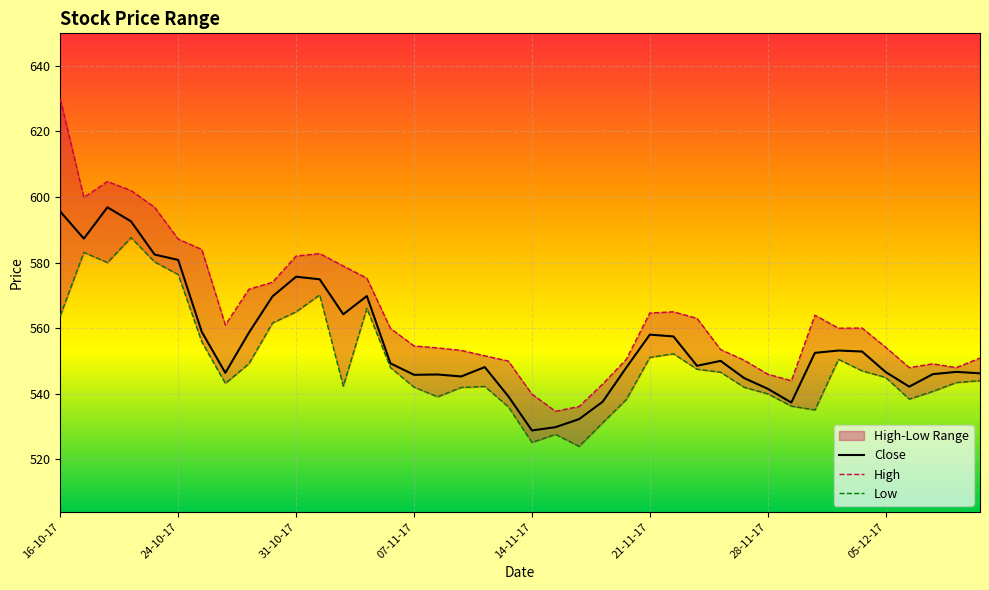

What is the maximum value for Close?

596.9